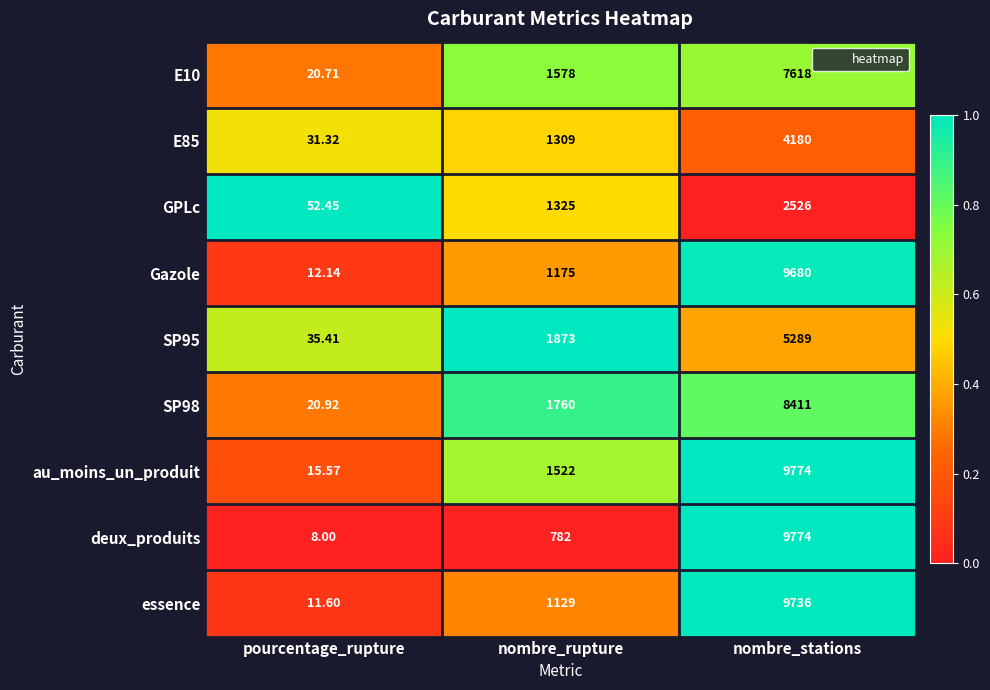

What is the total value across all series at pourcentage_rupture?

208.1